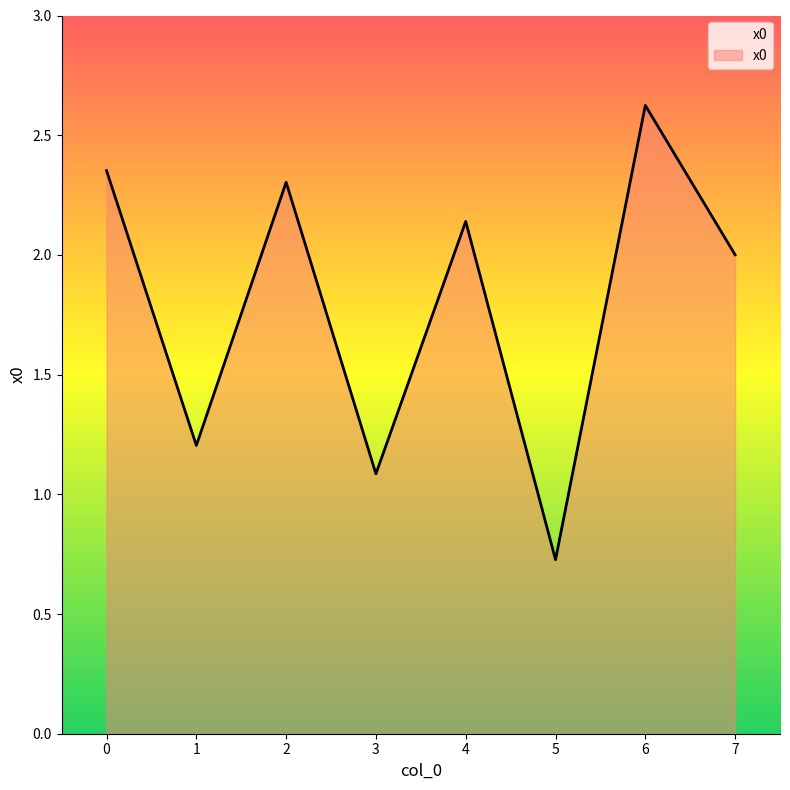

Is it true that the value at 1 is 1.2?

True